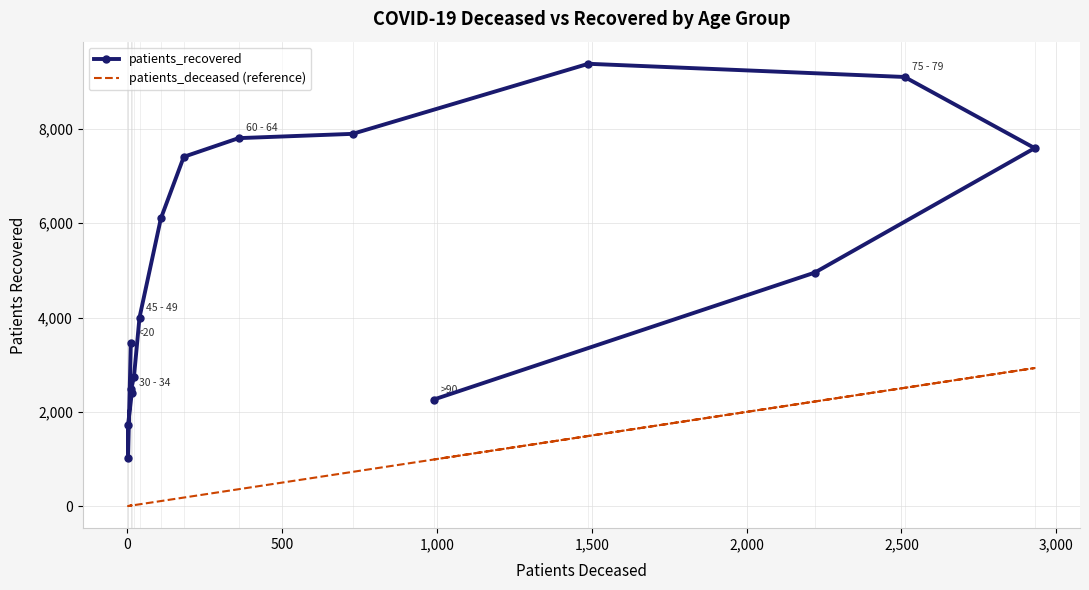

The value of patients_deceased (reference) at 14 is 3073. True or false?

False